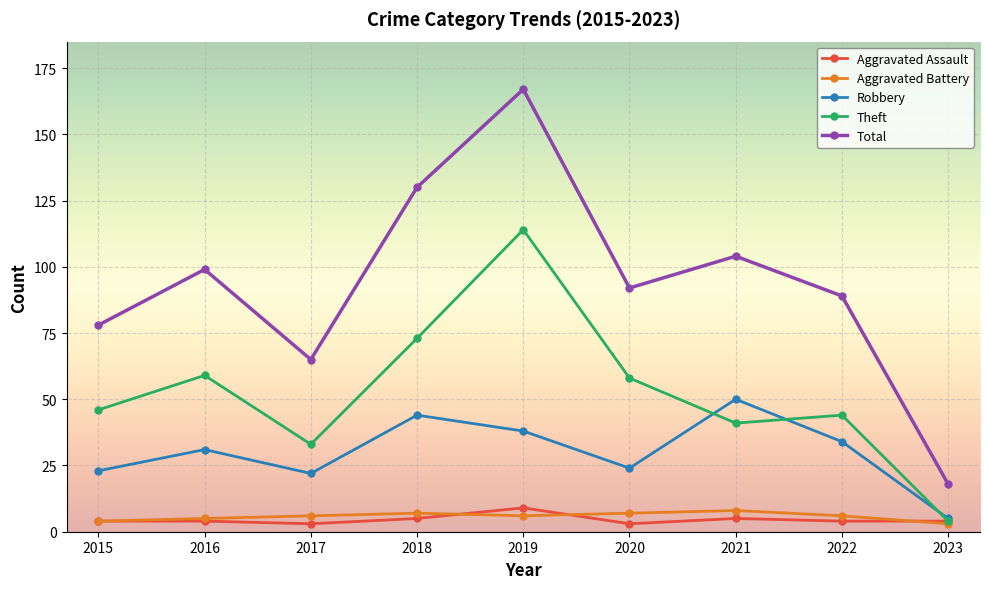

The Aggravated Battery series shows 3 at 2023. True or false?

True